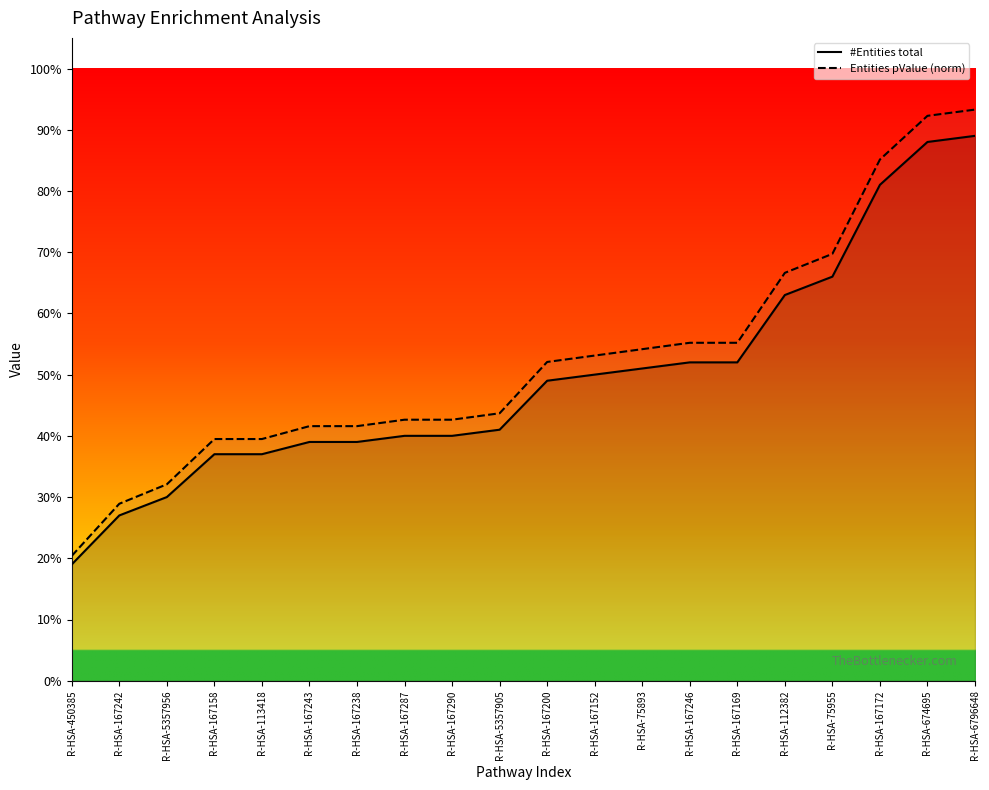

True or false: #Entities total has more than 1 interior local peaks.

False